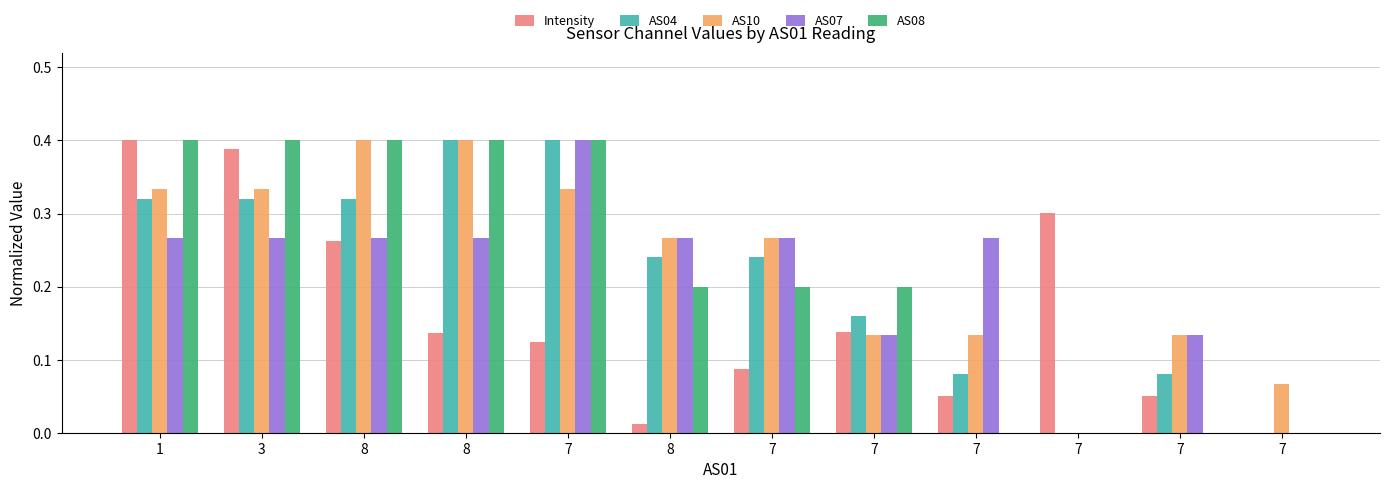

Are the bars grouped side by side (vs. stacked)?

Yes